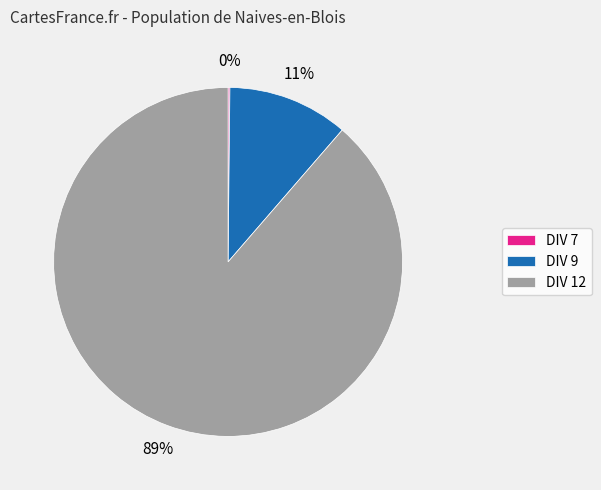

To the nearest percent, what is the combined percentage of DIV 12 and DIV 9?

100%